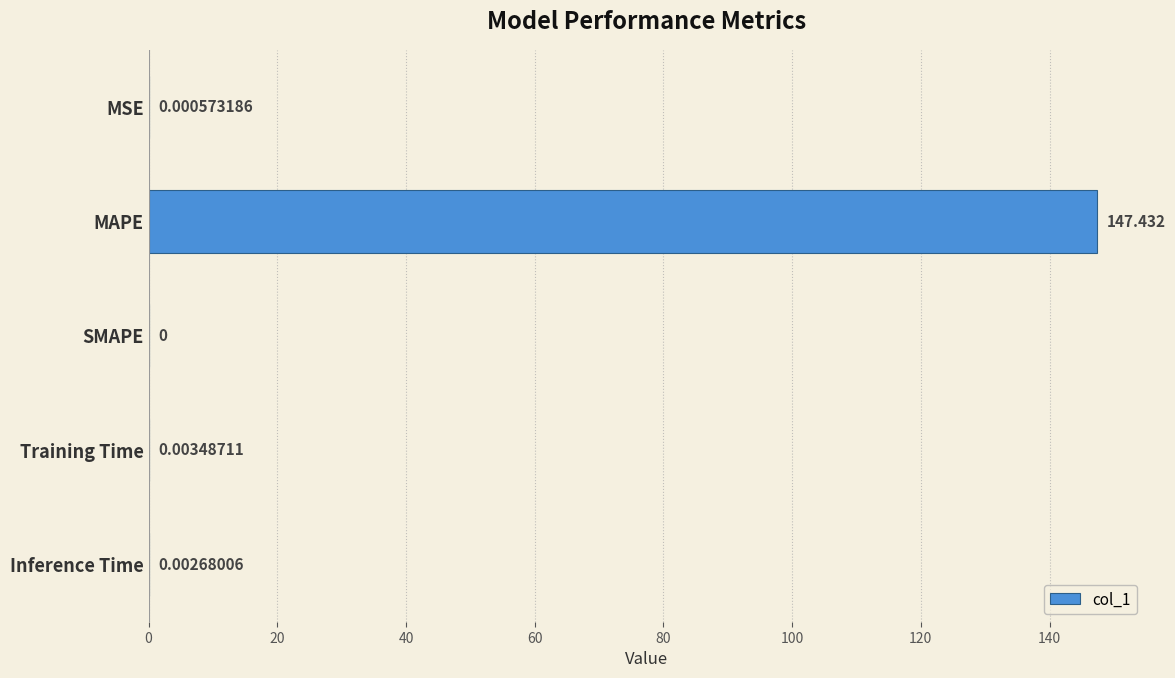

Where is the data nearest to the value 73?

Training Time